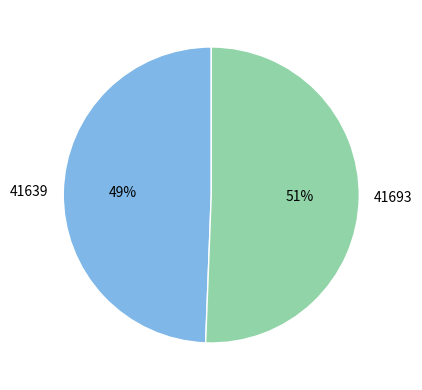

How many segments does this pie chart have?

2